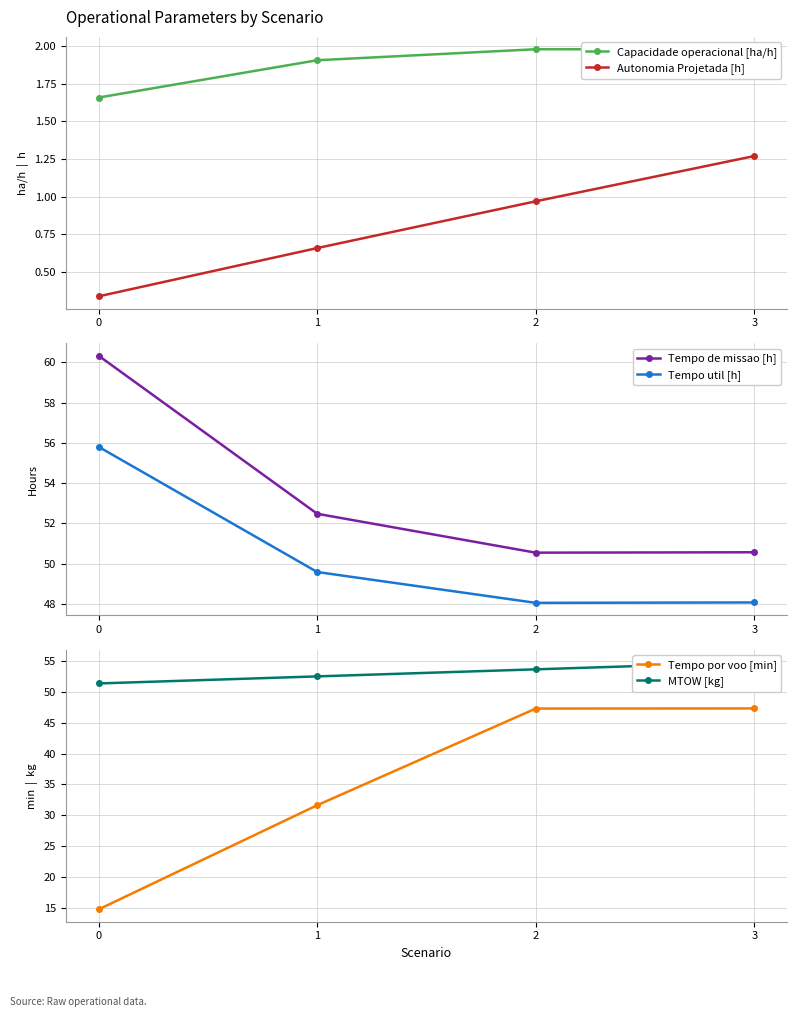

The Tempo por voo [min] series shows 14.8 at 0. True or false?

True